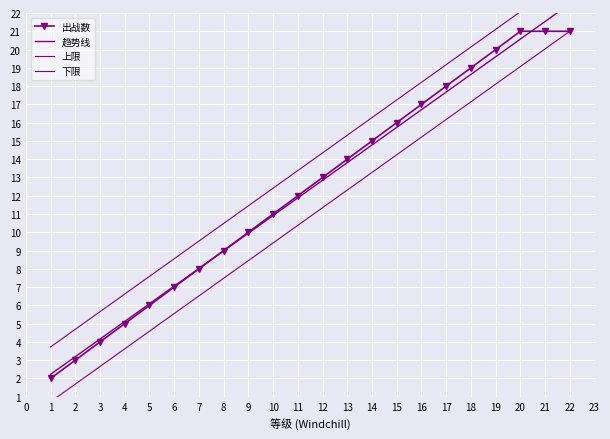

Which series has the largest range (max minus min)?

趋势线